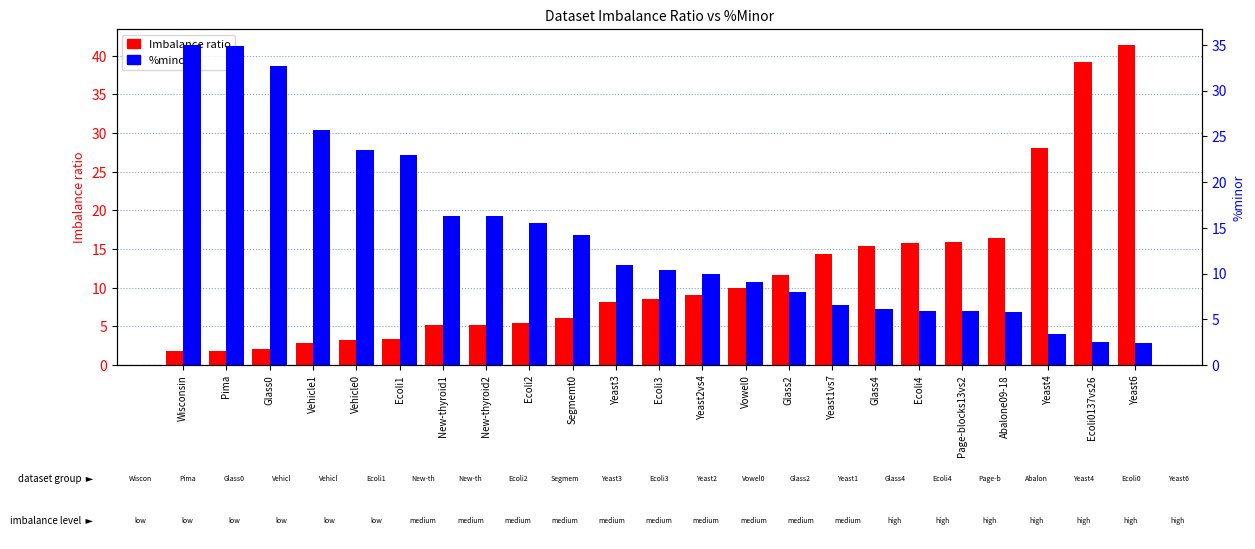

At which label is %minor closest to 18?

New-thyroid1